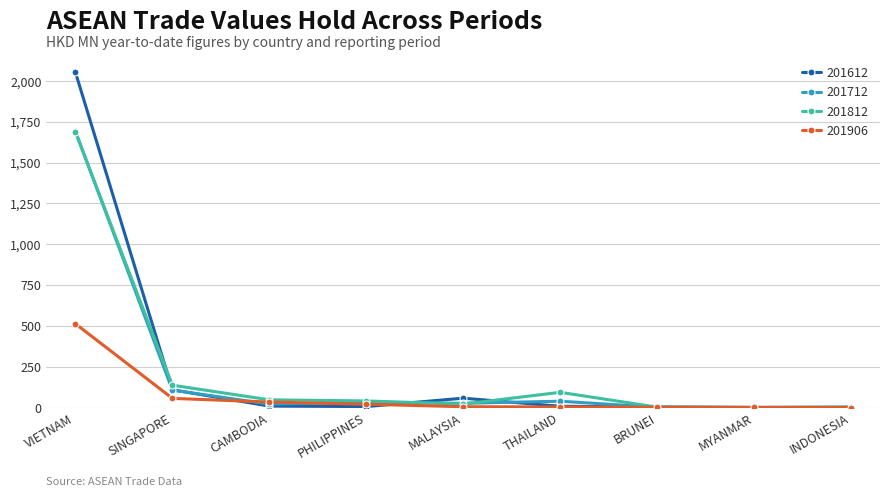

True or false: 201612 has more than 0 points higher than both neighbors.

True